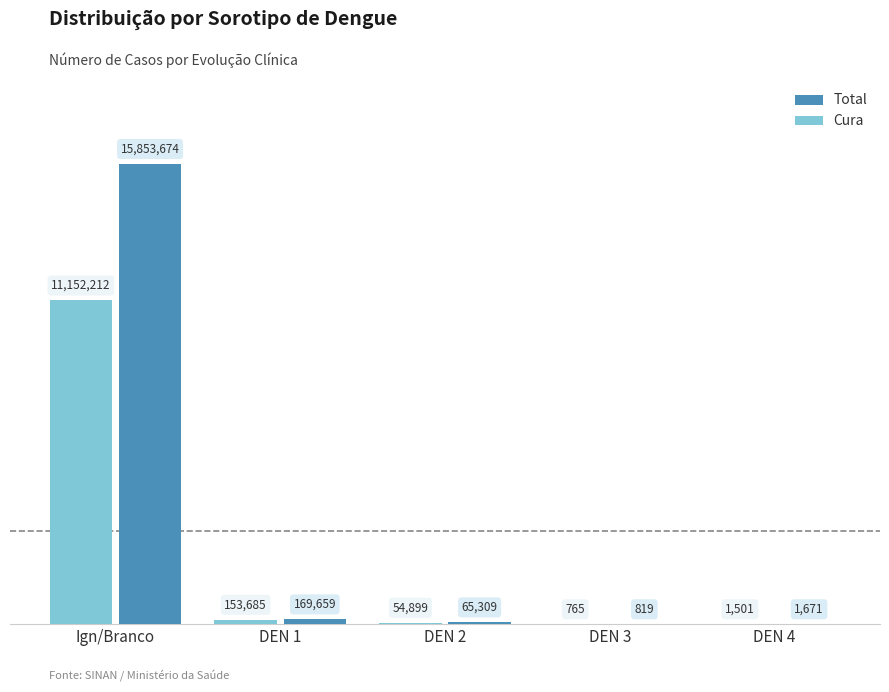

Is the value of Total at DEN 3 greater than the value of Cura at Ign/Branco?

No